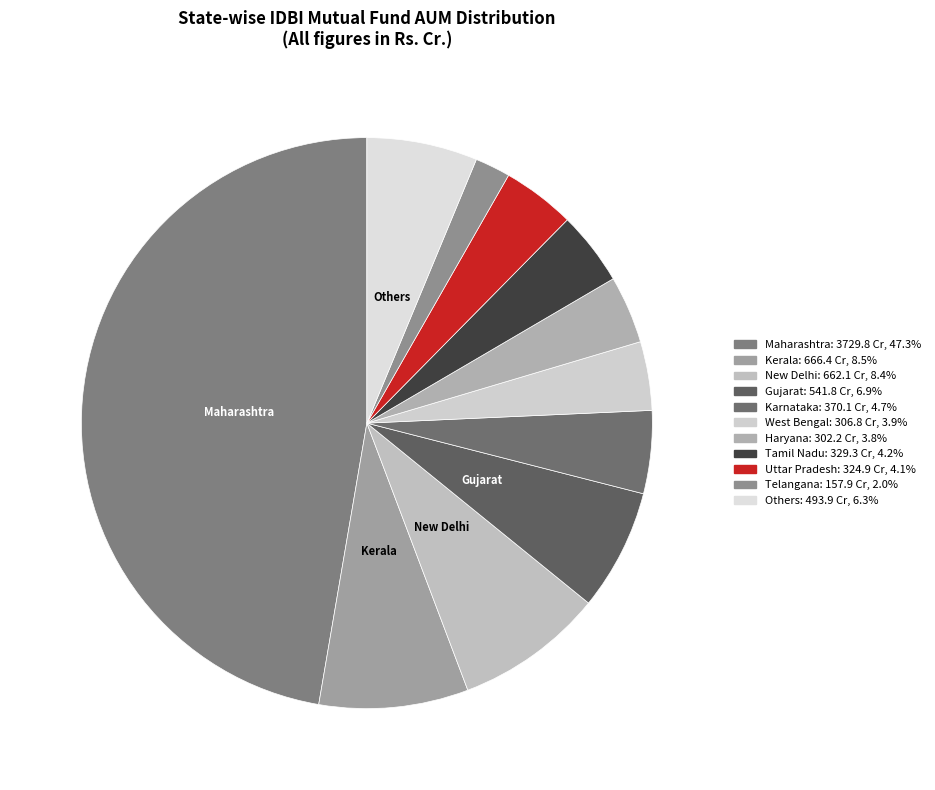

What is the change in value from Gujarat to Karnataka?

-171.6